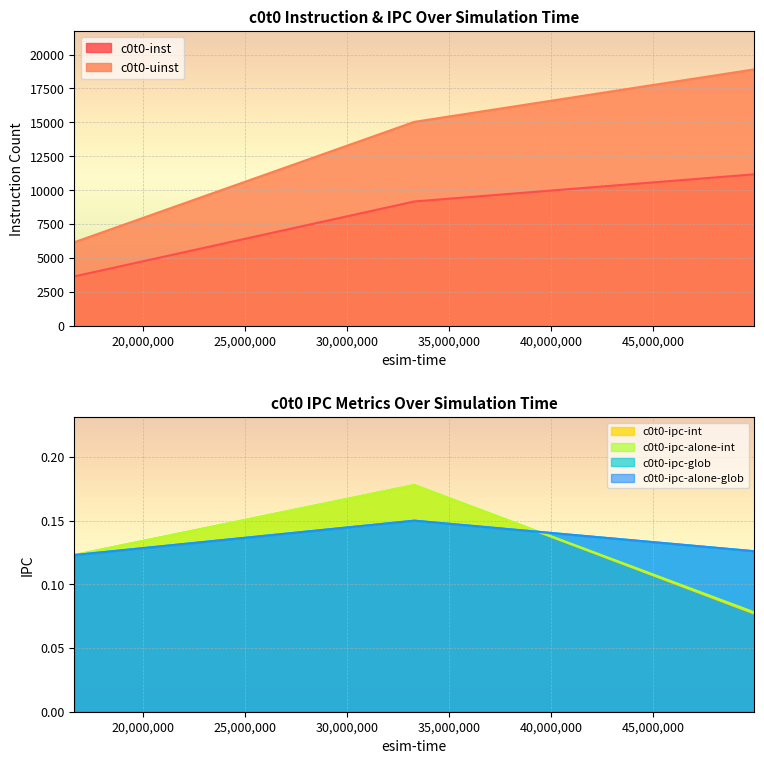

Reading left to right, what are all the values shown in this chart?

c0t0-inst: 16650000=3629.0	33300000=9158.0	49950000=11163.0
c0t0-uinst: 16650000=6152.0	33300000=15033.0	49950000=18908.0
c0t0-ipc-int: 16650000=0.1	33300000=0.2	49950000=0.1
c0t0-ipc-alone-int: 16650000=0.1	33300000=0.2	49950000=0.1
c0t0-ipc-glob: 16650000=0.1	33300000=0.1	49950000=0.1
c0t0-ipc-alone-glob: 16650000=0.1	33300000=0.1	49950000=0.1